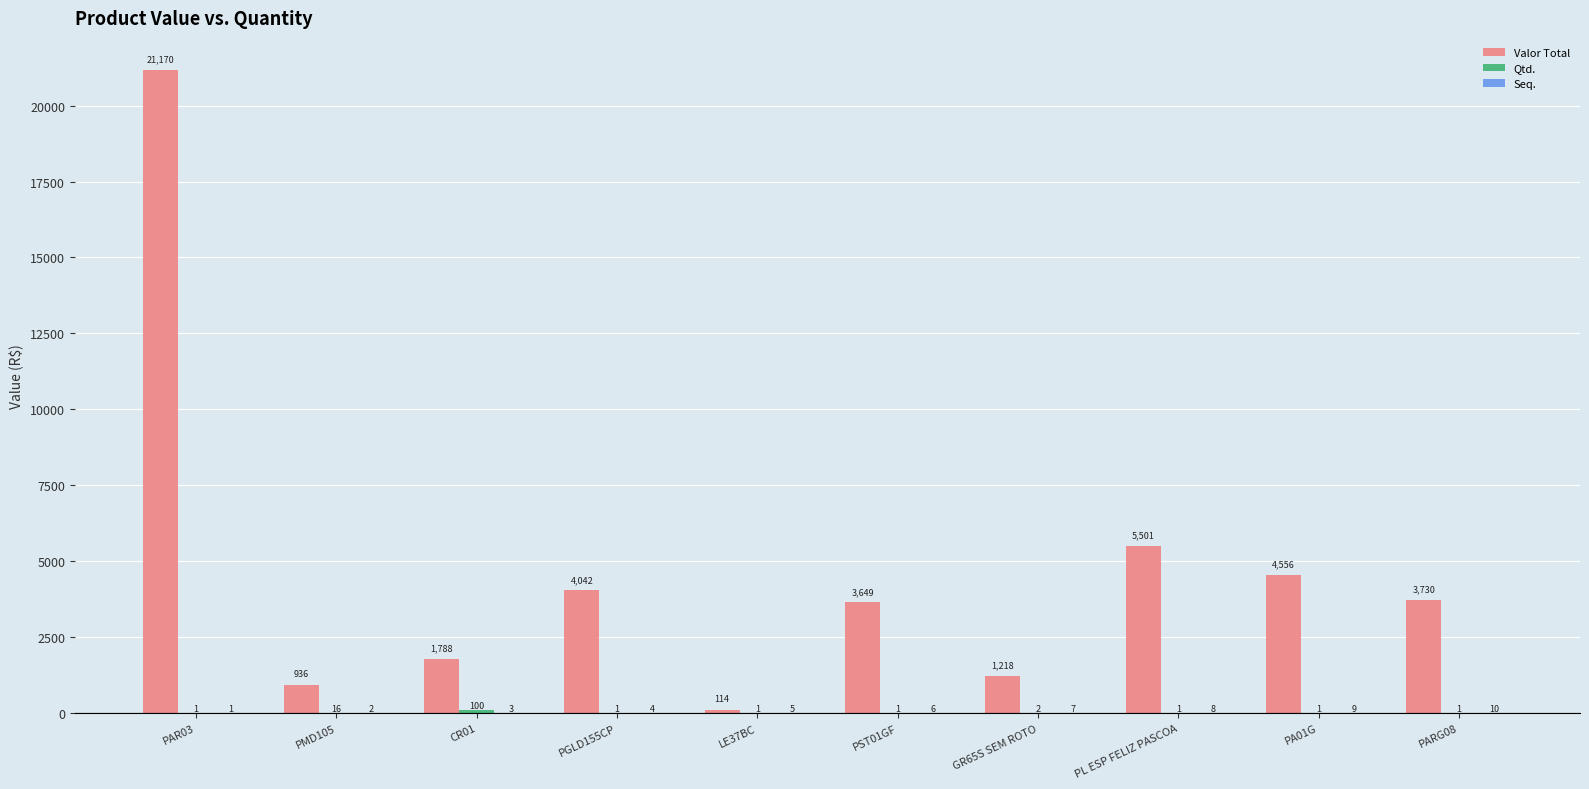

Which series has the widest spread of values?

Valor Total